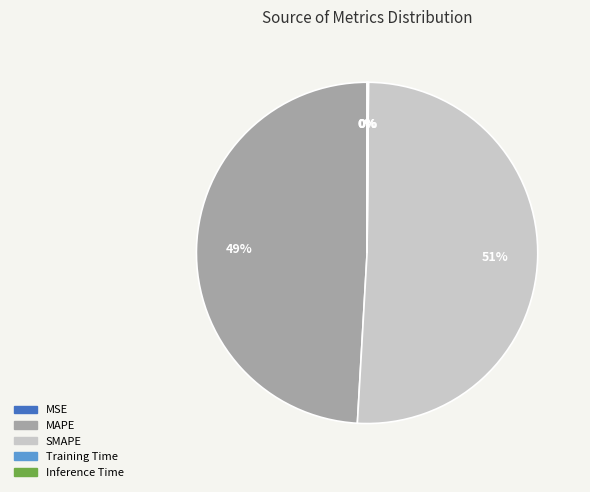

Is there a majority slice in this chart?

Yes